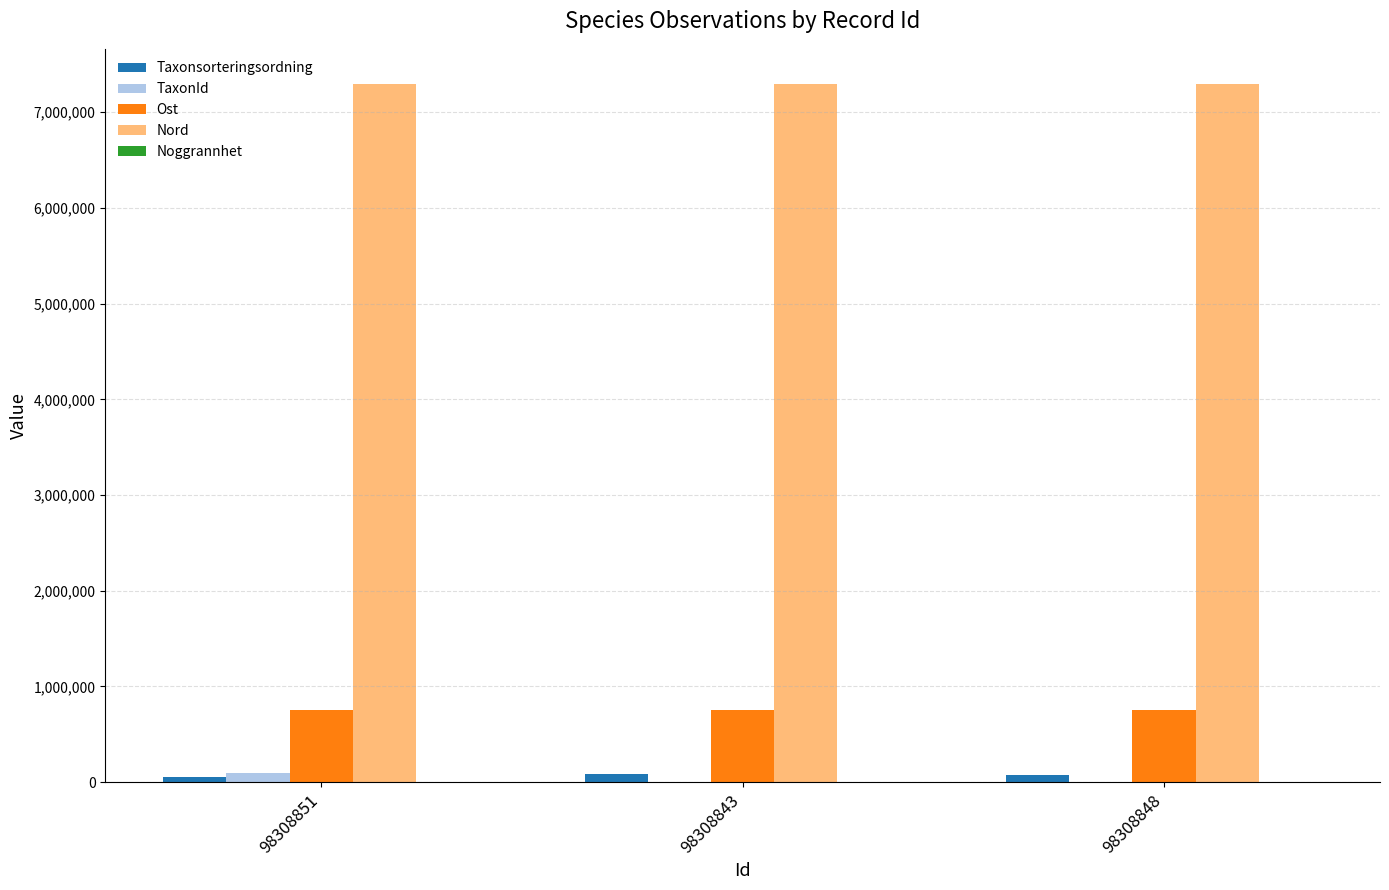

What is the greatest value displayed?

7296552